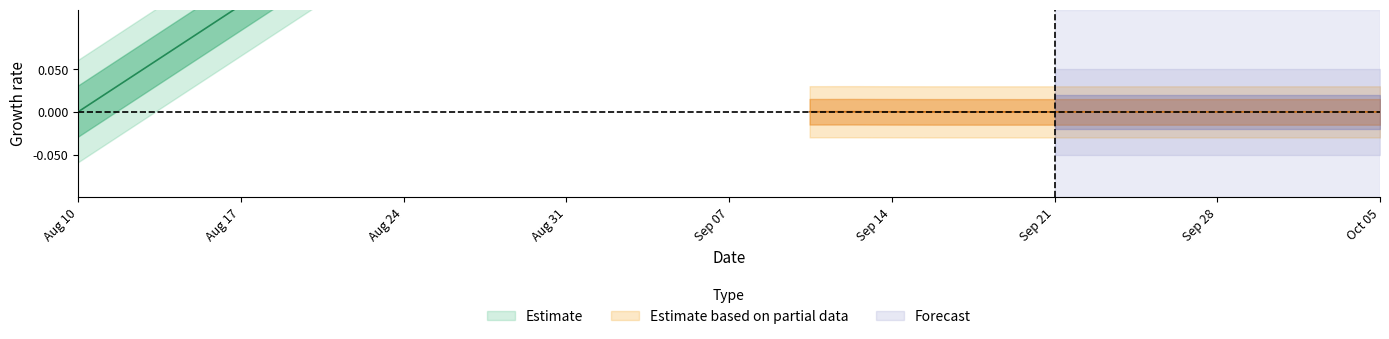

True or false: the data shows 0.2 at 31.

False